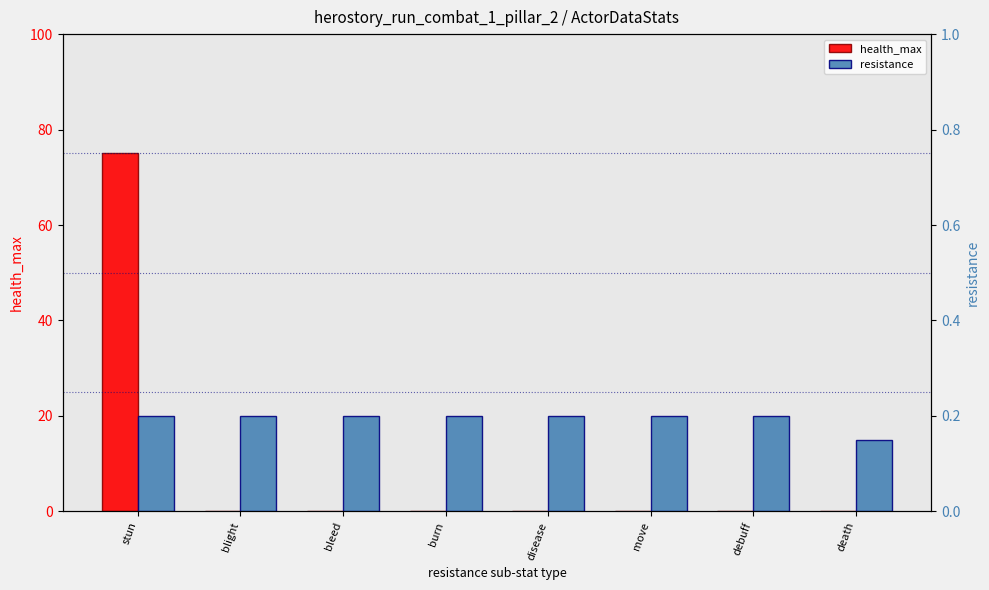

At how many categories does at least one series exceed 34?

1